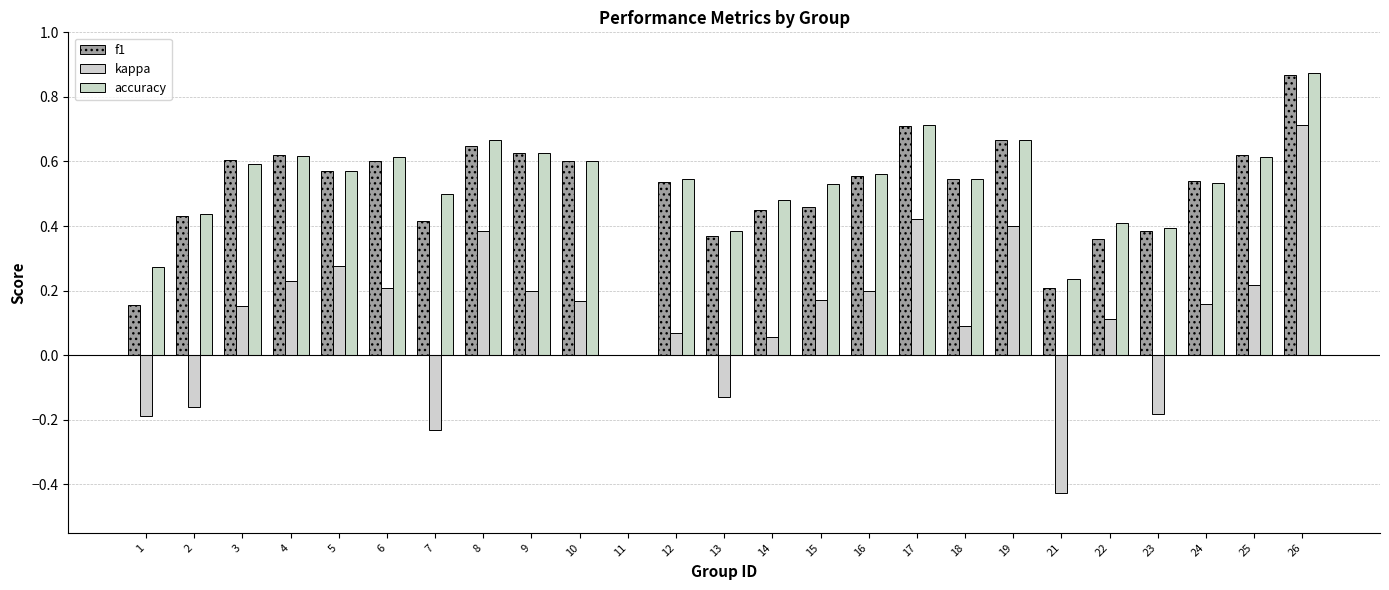

What are all the series names shown in the legend?

f1, kappa, accuracy